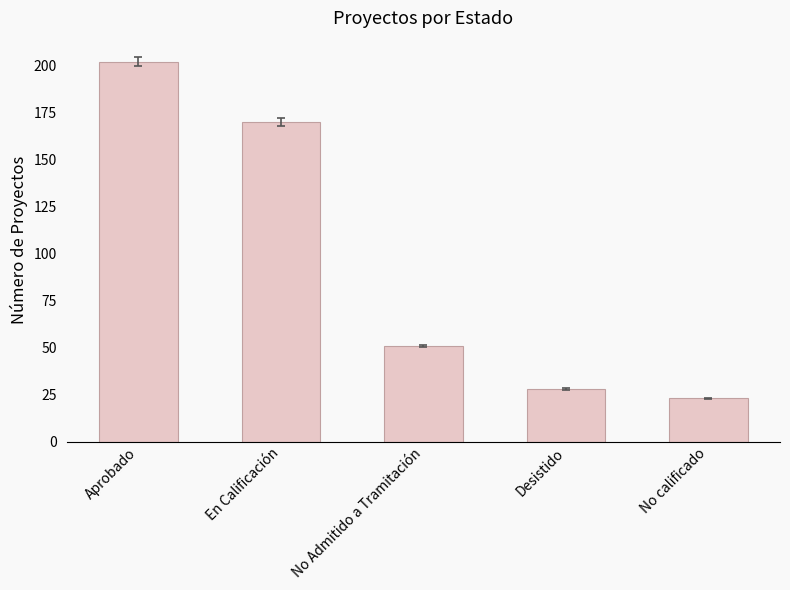

At which label does the data first exceed 51?

Aprobado